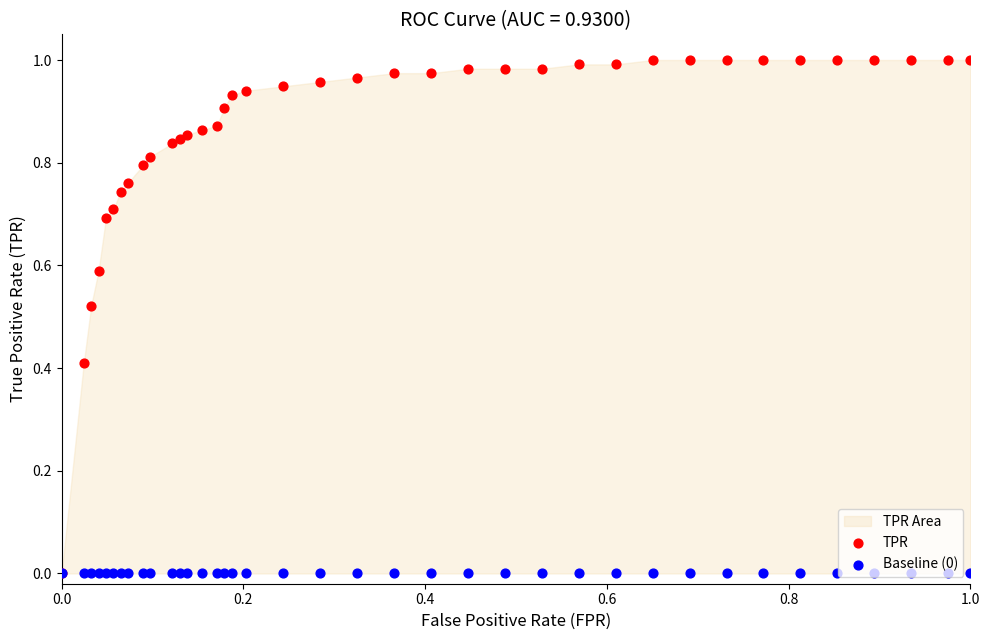

At how many categories does at least one series exceed 0?

37